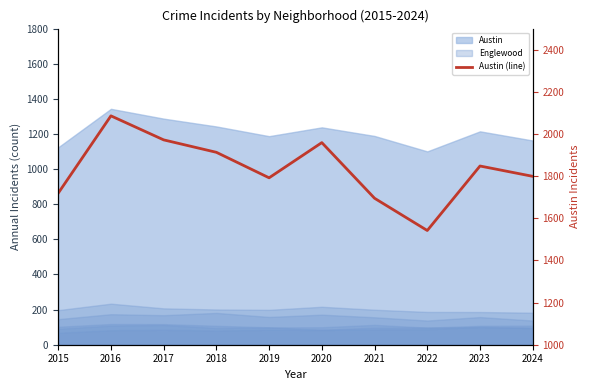

What is the ratio of the value at 2015 to the value at 2018?

0.9